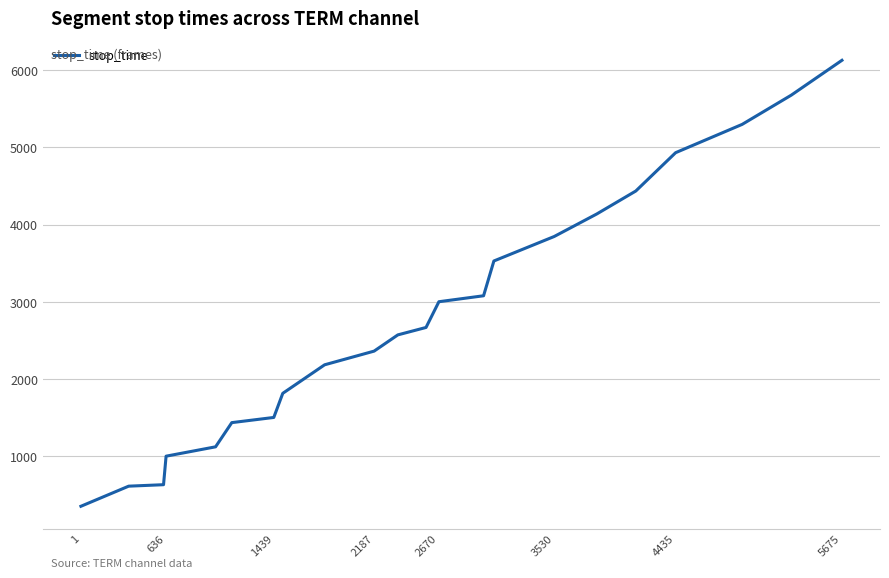

What is the maximum value shown in the chart?

6125